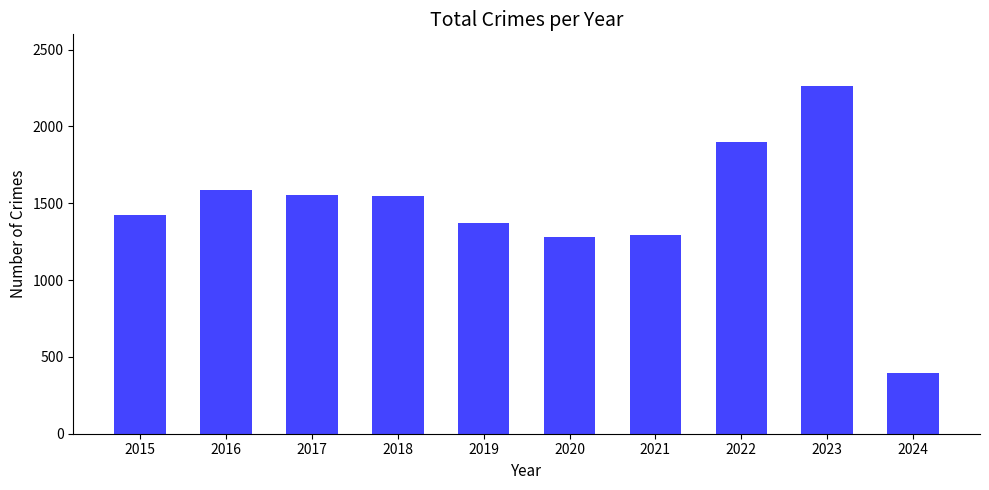

The chart shows a value of 1294 at 2021. True or false?

True